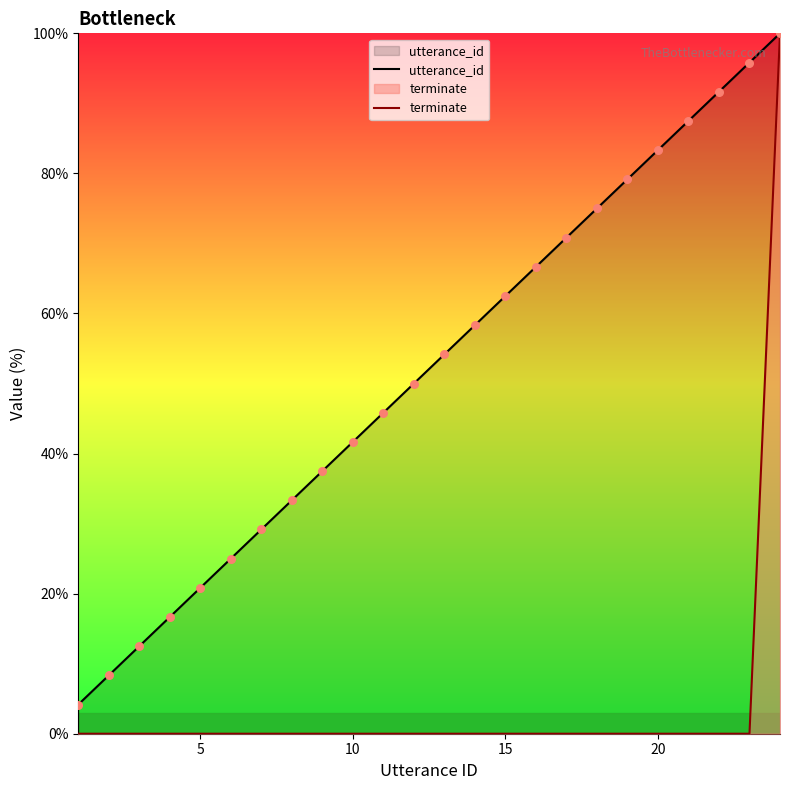

At how many categories does at least one series exceed 1?

24